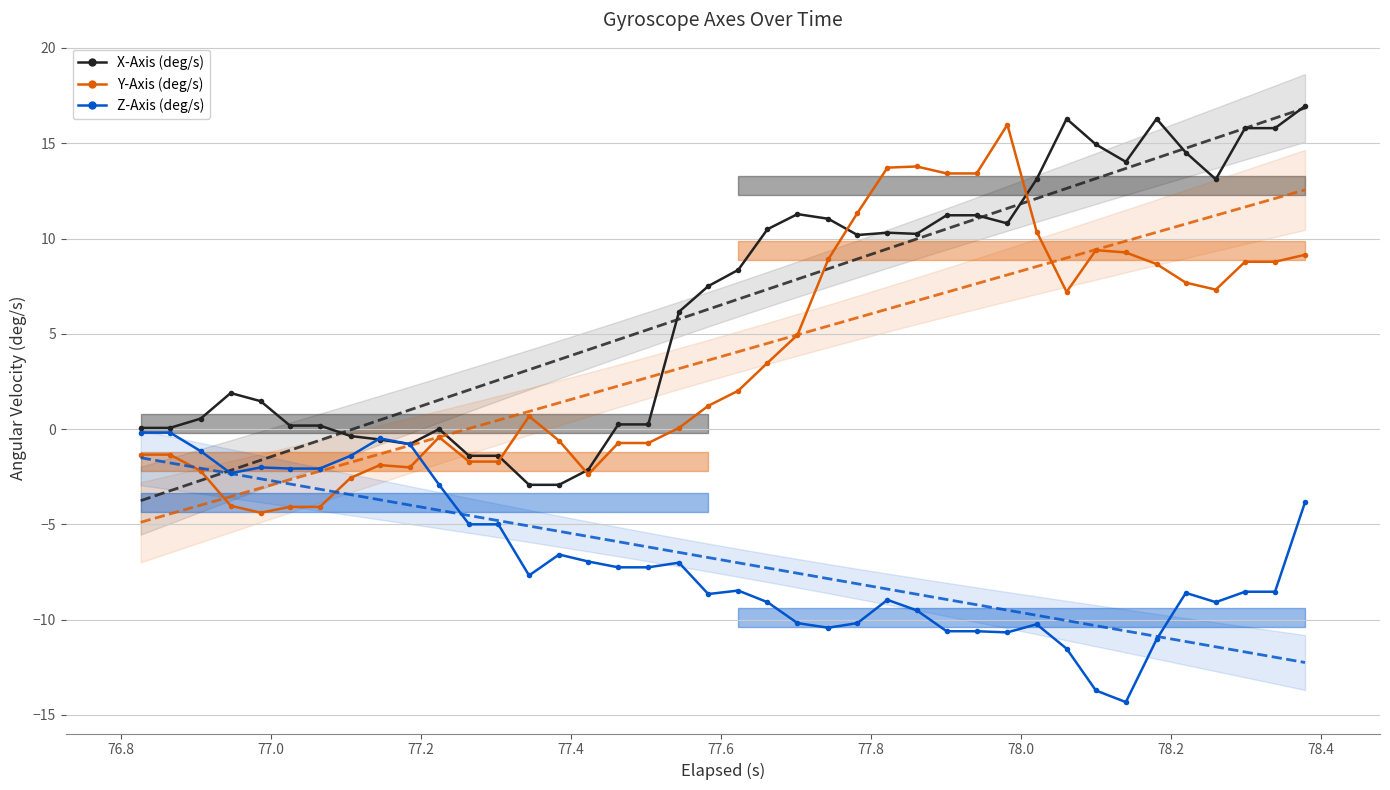

Rank the series by their maximum value, from lowest to highest.

Z-Axis (deg/s), Y-Axis (deg/s), X-Axis (deg/s)